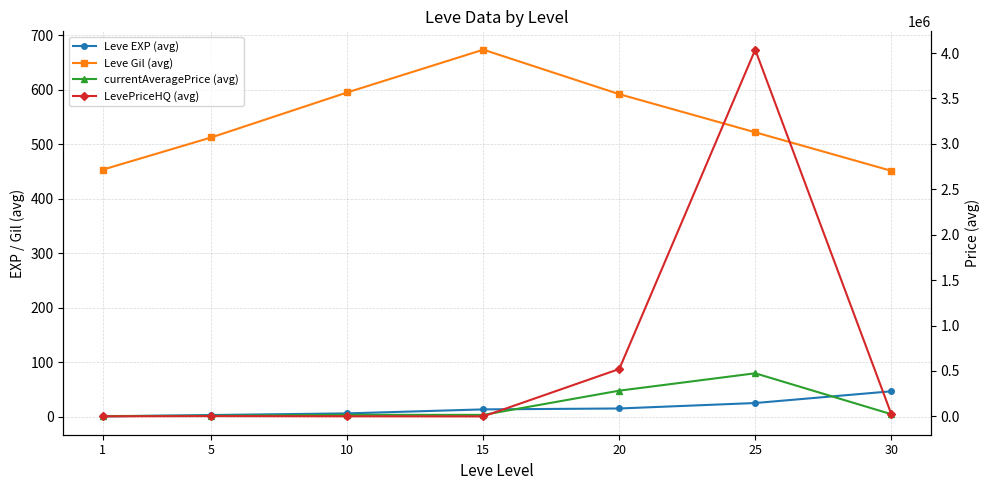

At how many categories does at least one series exceed 2699698?

1